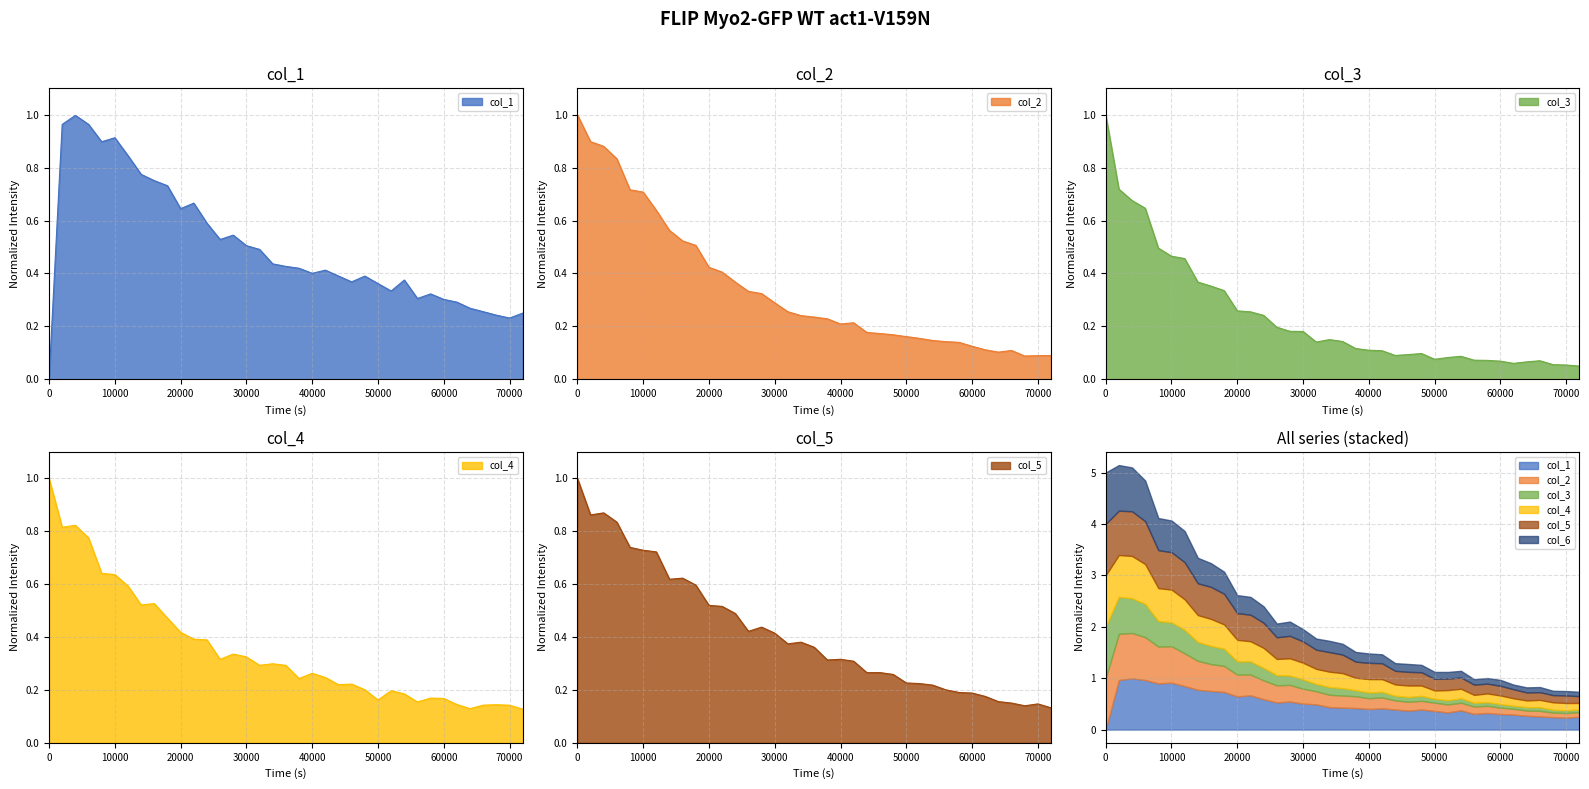

Between 36001 and 12000, which is larger?

12000